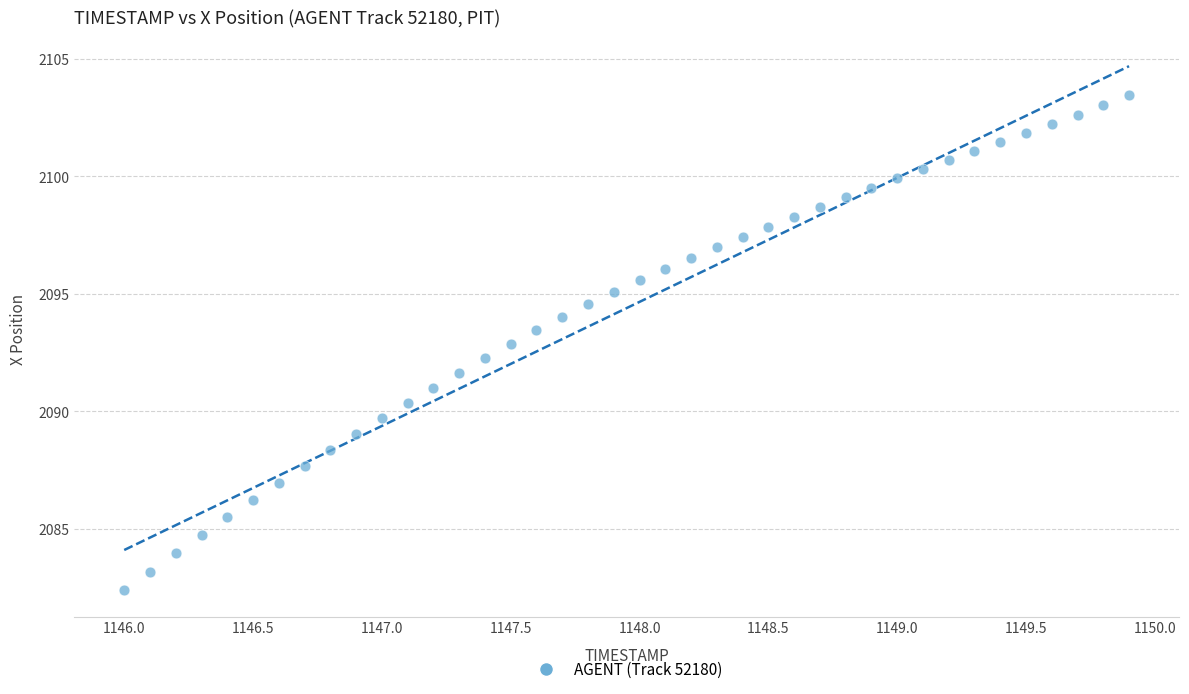

What is the range of X values (max minus min)?

3.9